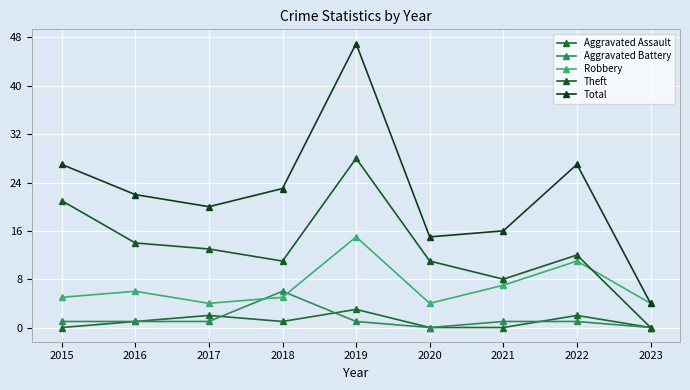

What is the sum of all Theft values?

118